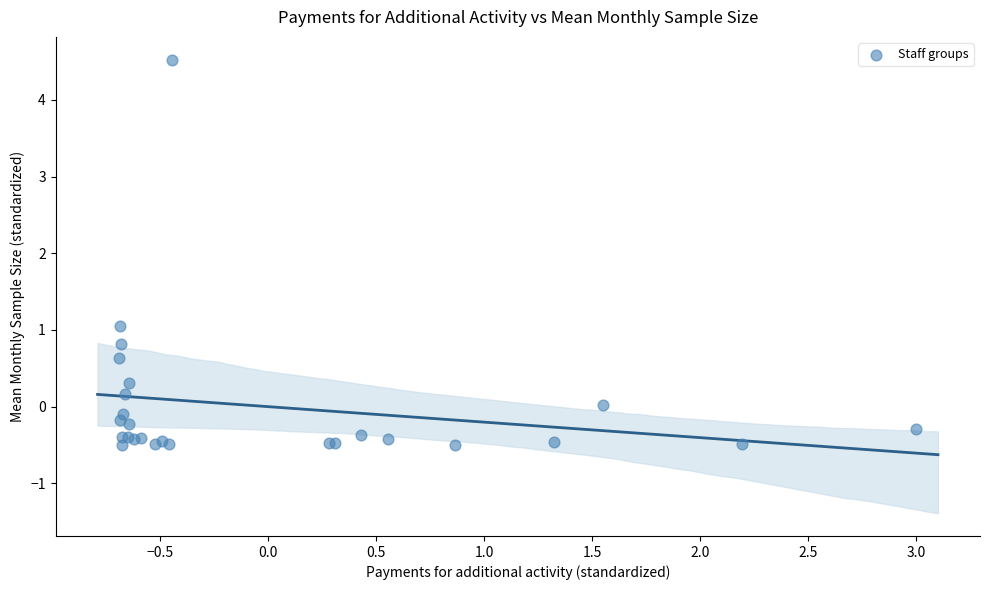

What Y value in the scatter plot is closest to 2?

1.0